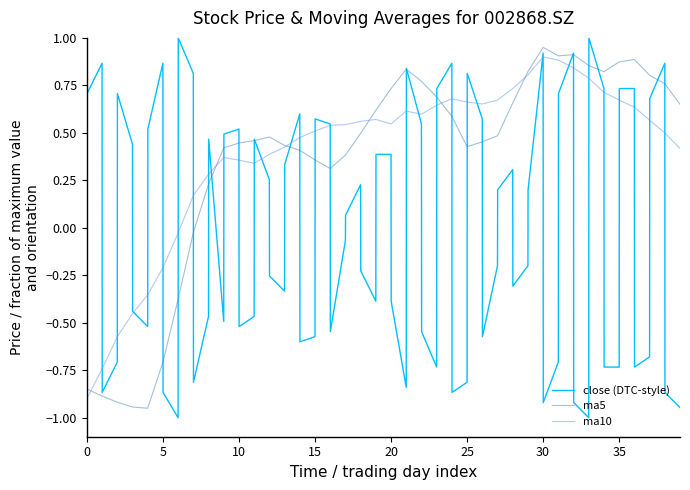

Is this an area chart (filled region under the line)?

No